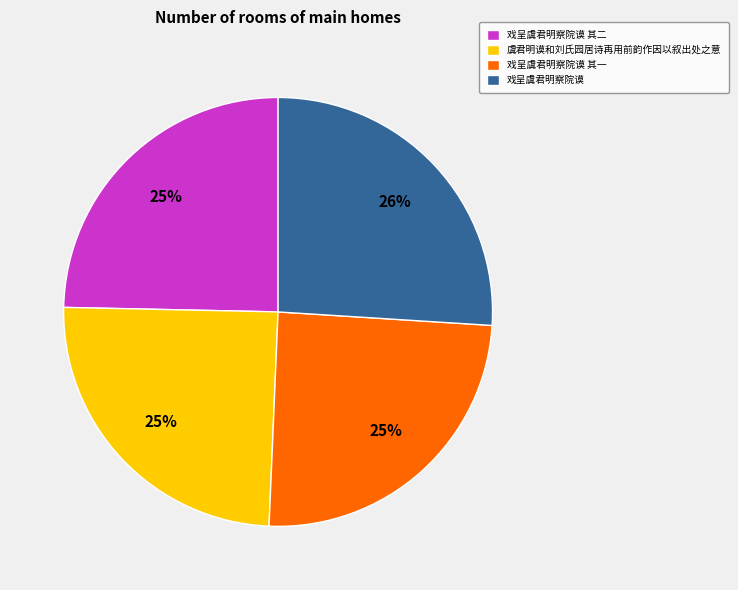

Does 戏呈虞君明察院谟 其一 represent more than half of the total?

No